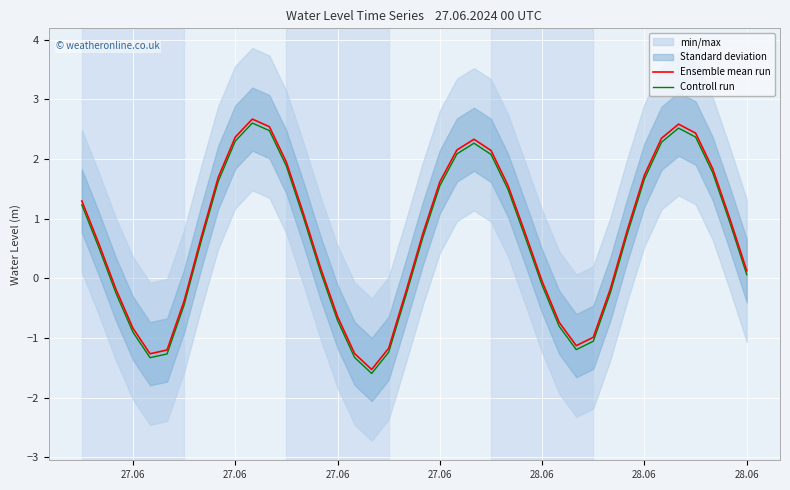

How many interior local valleys does the Ensemble mean run series have?

3